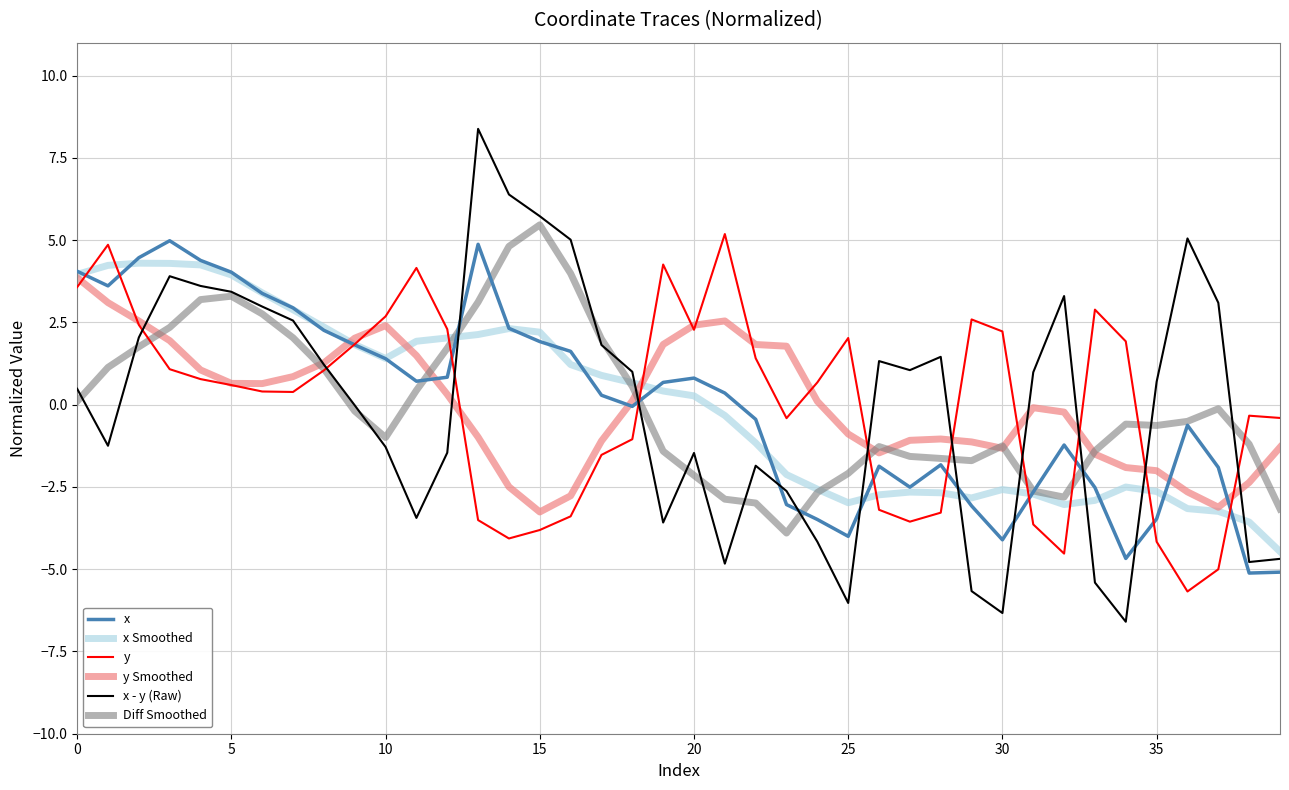

How many lines are shown in the chart?

6